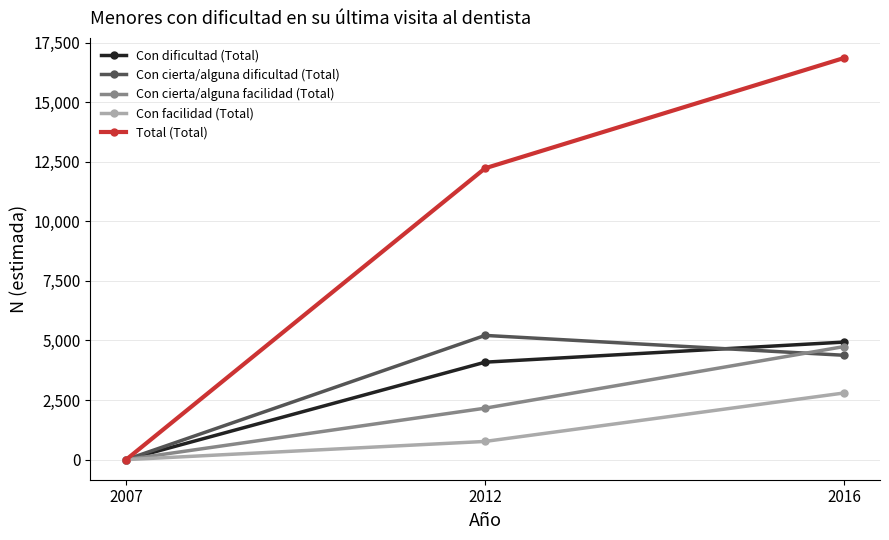

What is the value of the Con dificultad (Total) point at the 3rd from the left?

4932